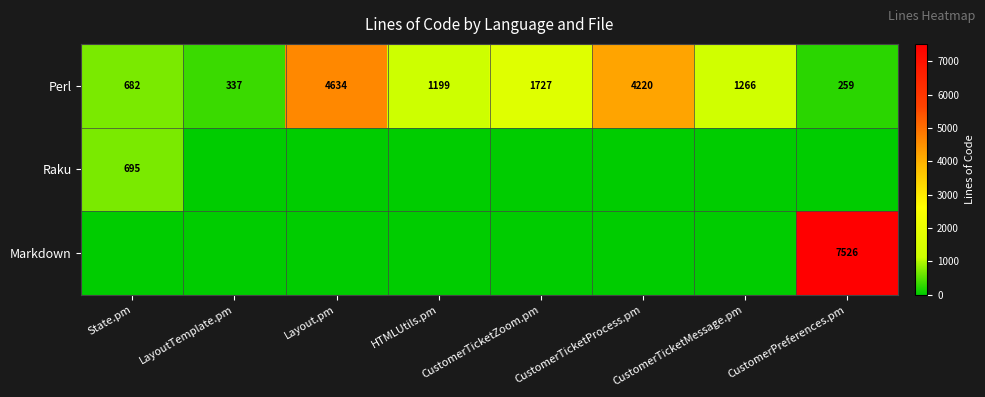

What is the difference between the highest and lowest values at CustomerTicketZoom.pm?

1727